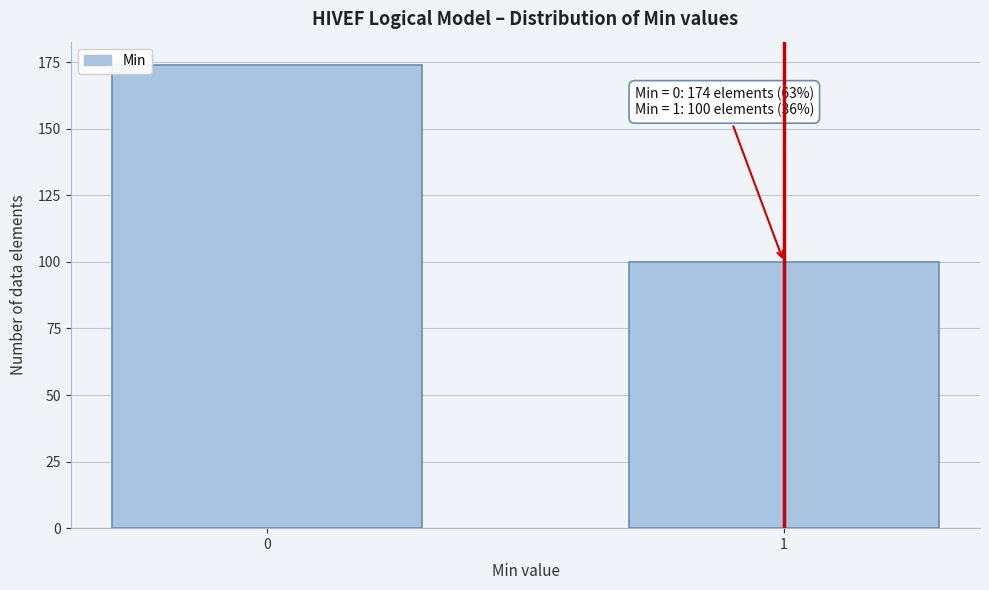

Reading left to right, what are all the values shown in this chart?

0=174	1=100